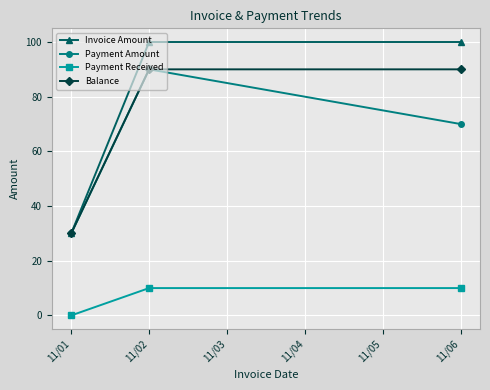

What is the spread (max minus min) of values at 11/02?

90